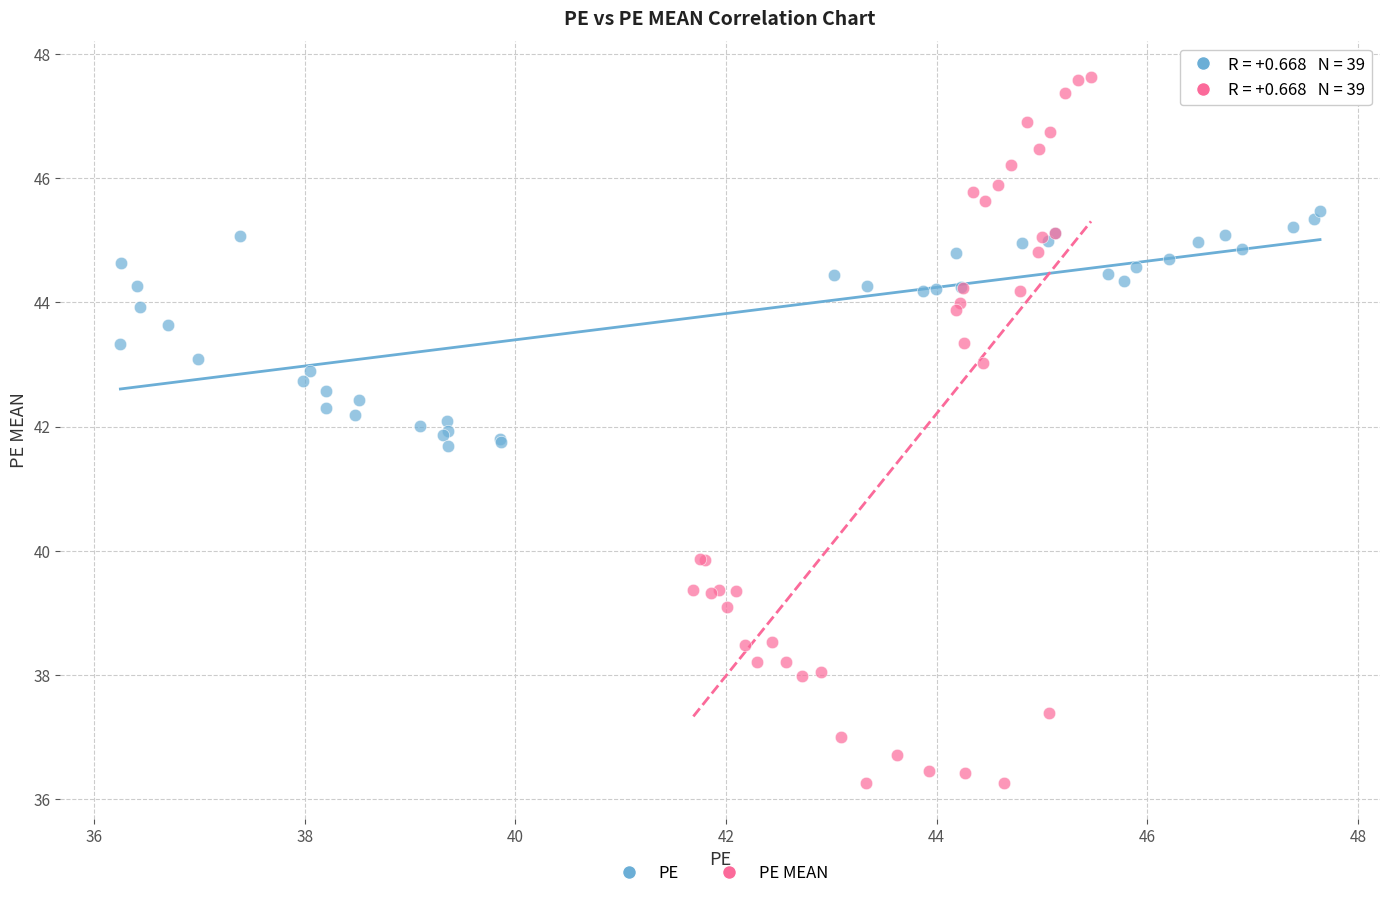

Which series has the largest Y range (max minus min)?

PE MEAN